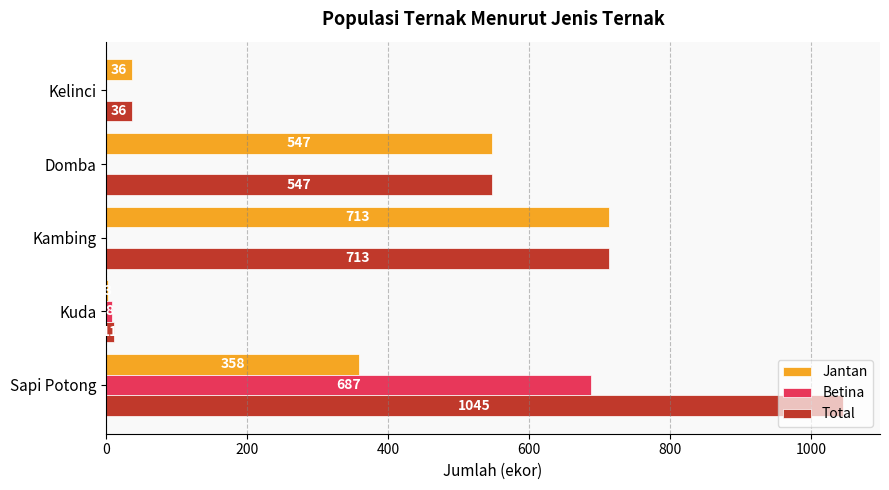

Count the number of data series in this chart.

3